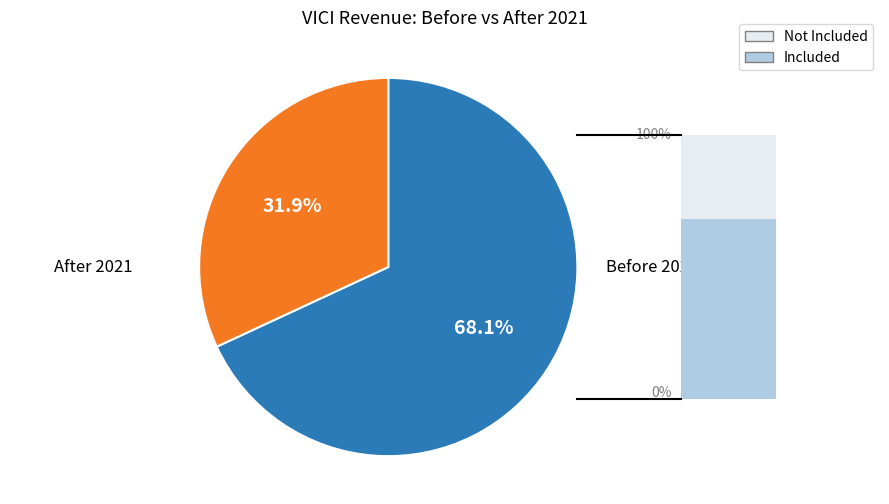

Count the number of slices in the pie.

2